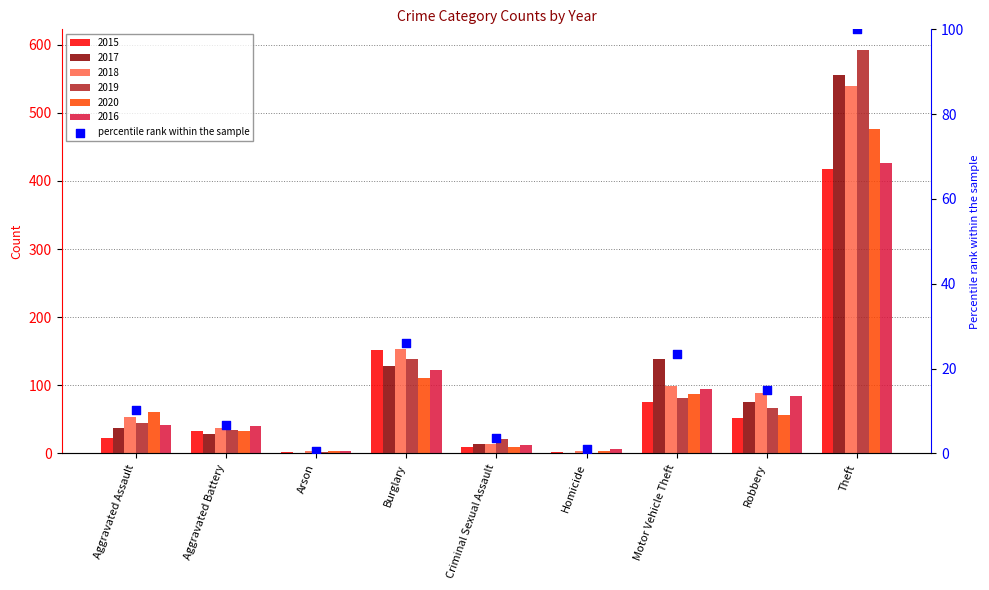

What is the ratio of the value at Aggravated Assault to the value at Motor Vehicle Theft?

0.4